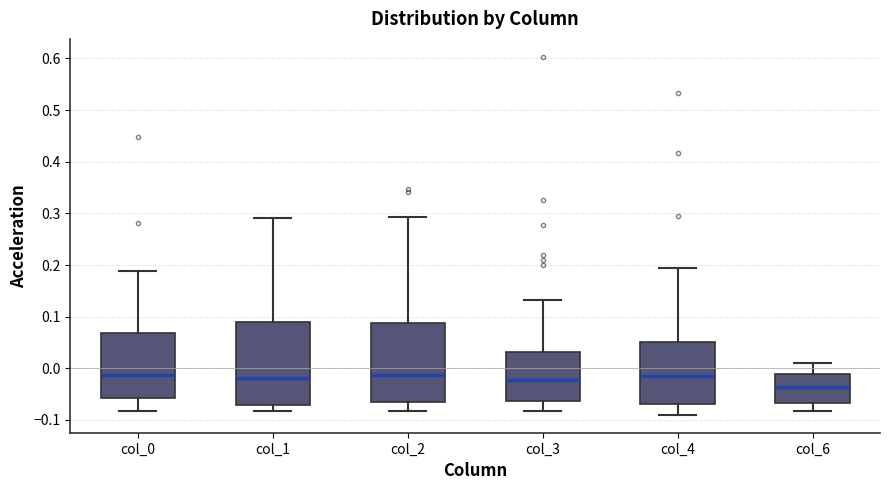

Where does the upper whisker of the box for col_0 end on the y-axis? The values are not printed on the chart, so give them approximately, as read against the axis.

0.19